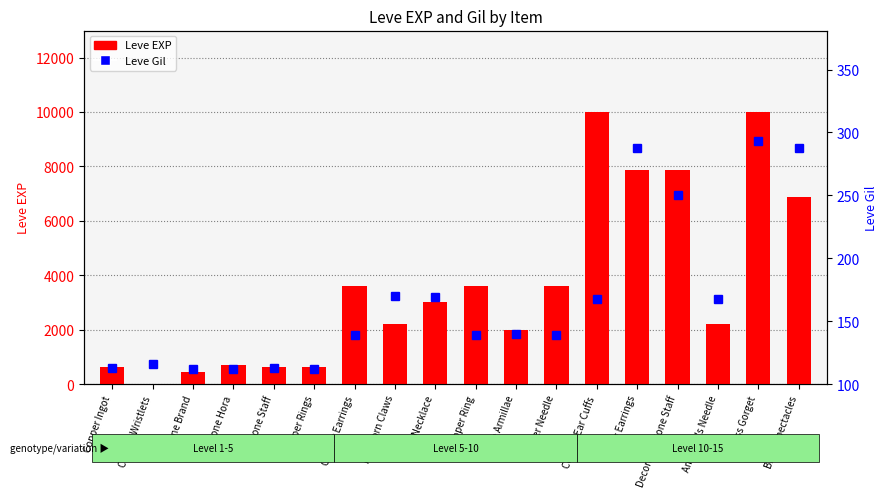

At which label does Leve EXP first exceed 3040?

Copper Earrings